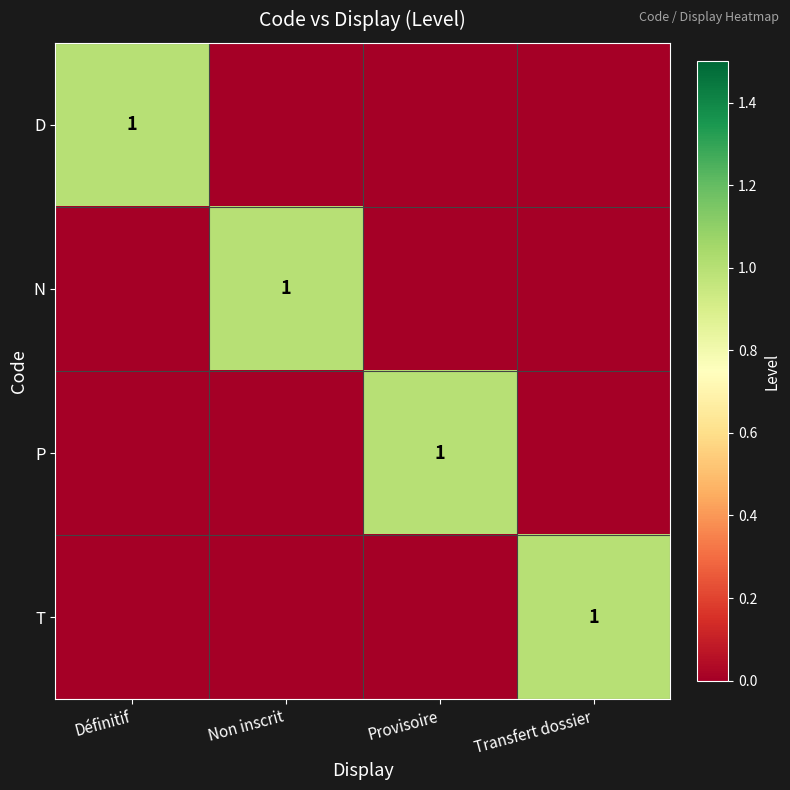

Is it true that D equals 2 at Définitif?

False